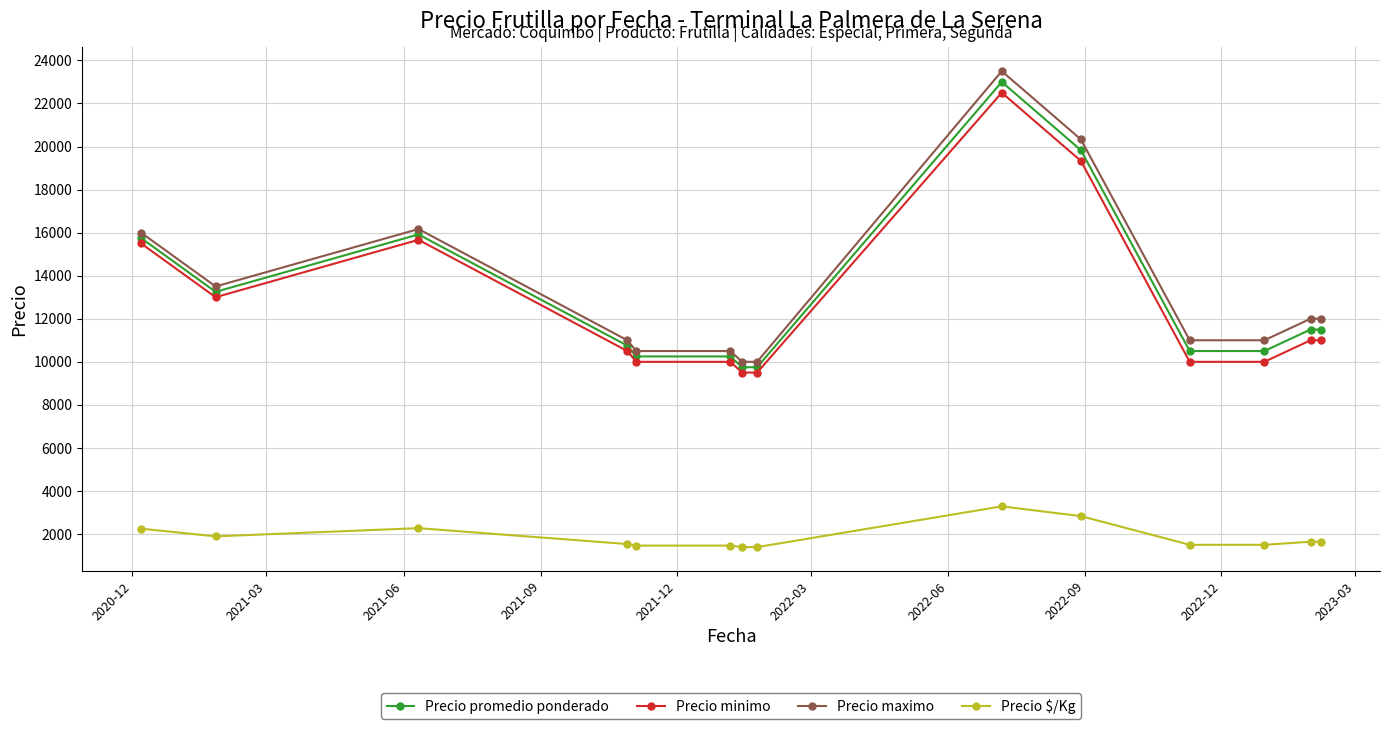

What is the sum of all Precio $/Kg values?

26072.3